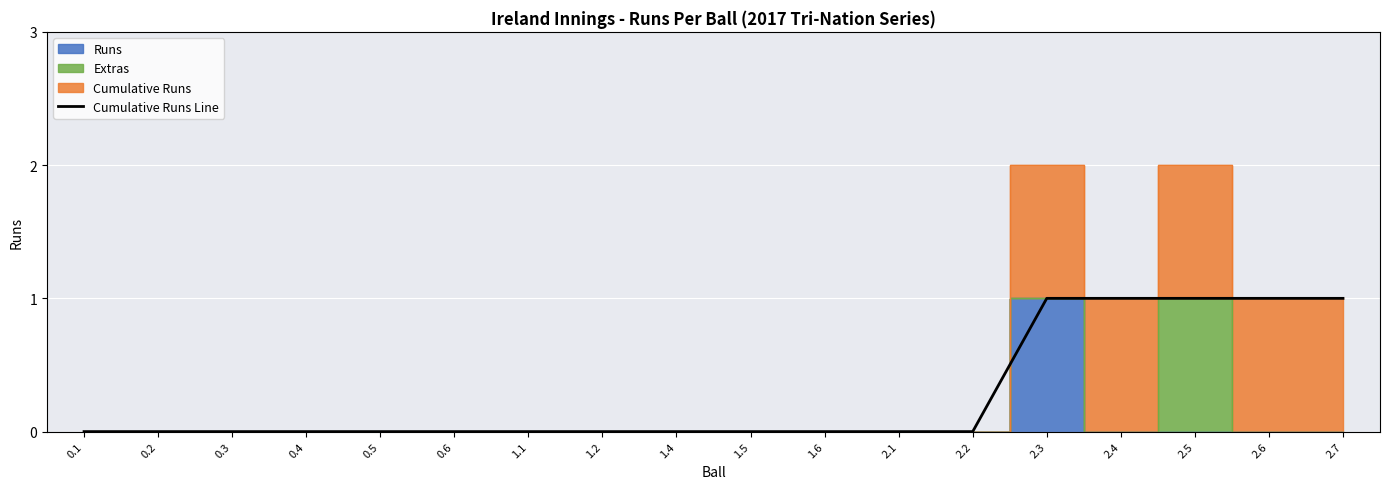

What is the difference between the maximum and minimum values?

1